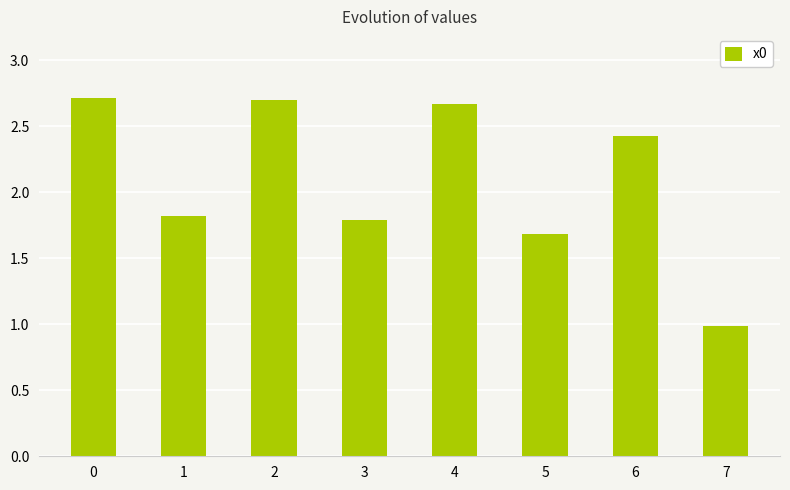

The value at 4 is 2.7. True or false?

True